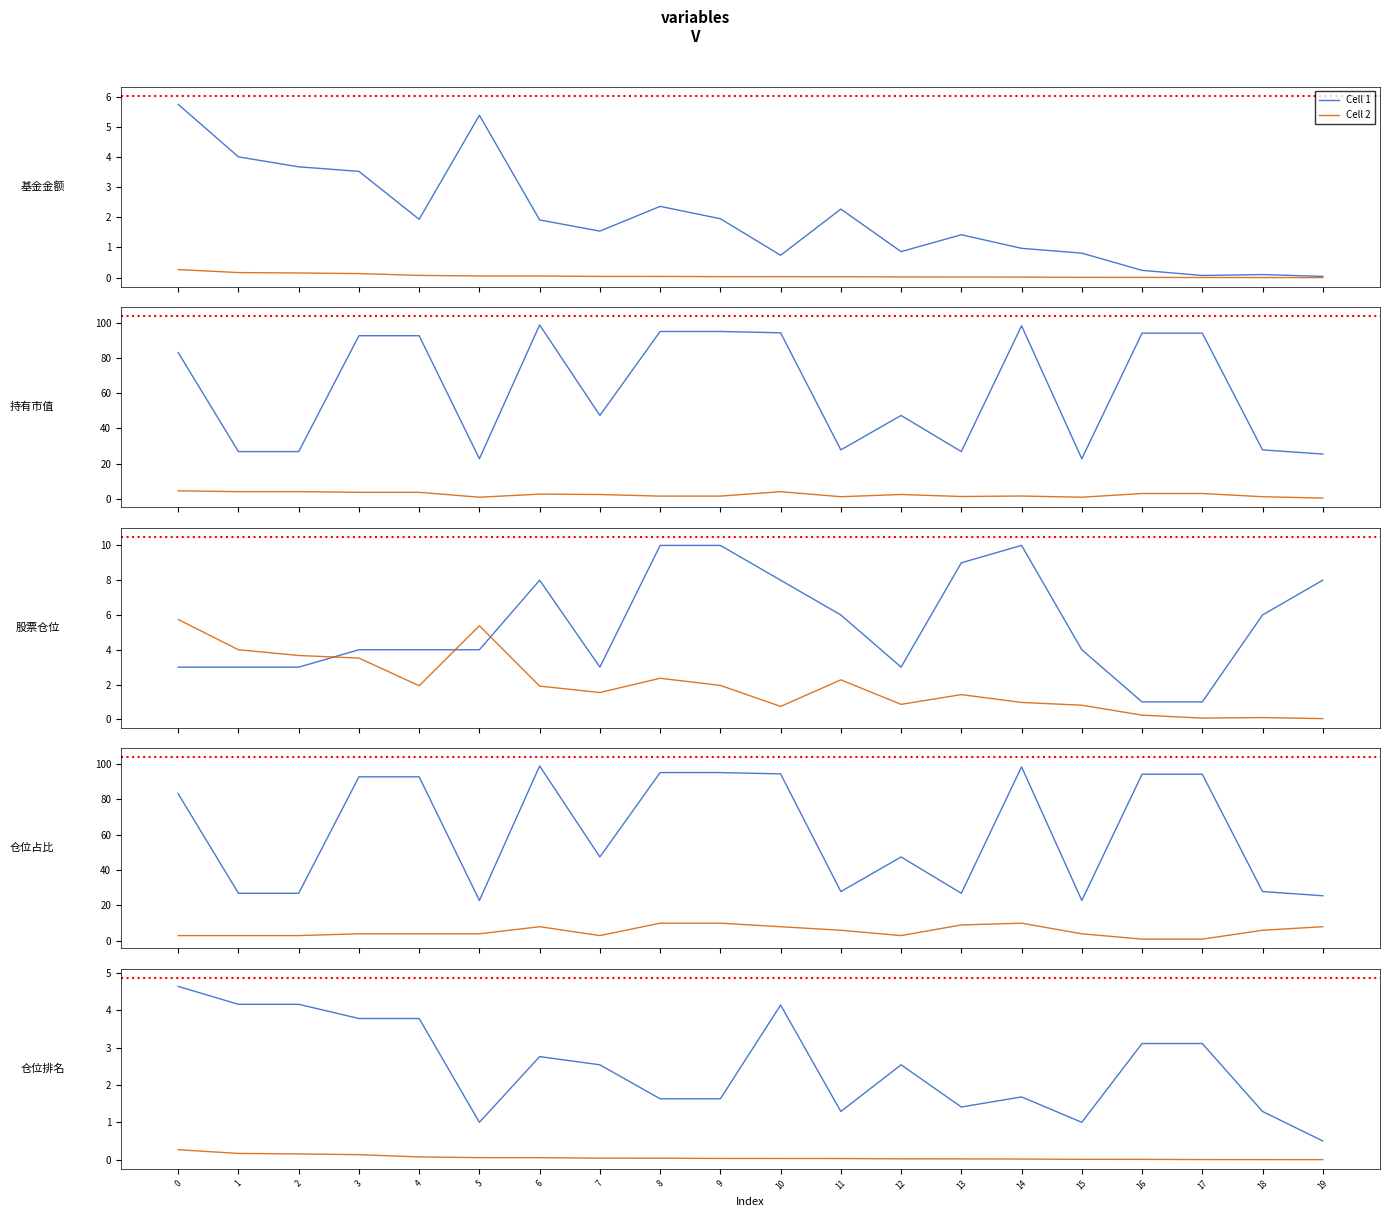

Between 15 and 16, which series saw the biggest shift?

Cell 1